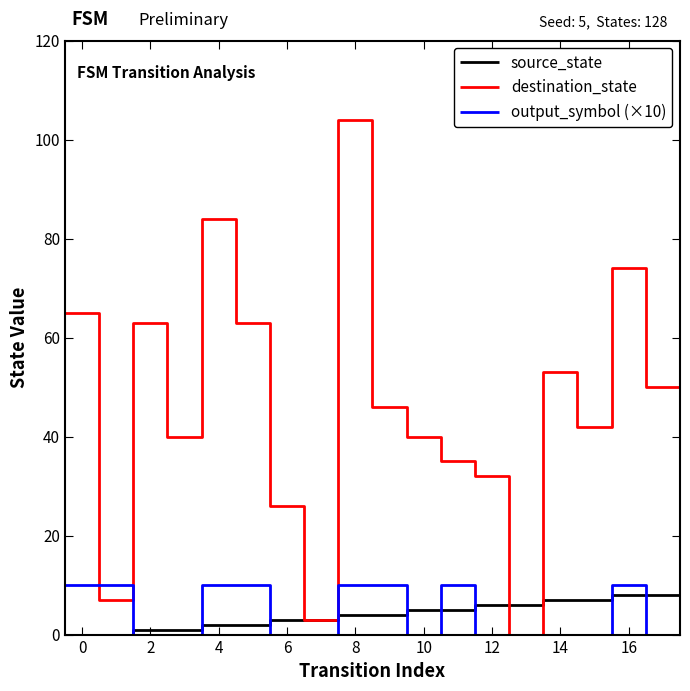

Is it true that source_state equals 3 at −2?

False